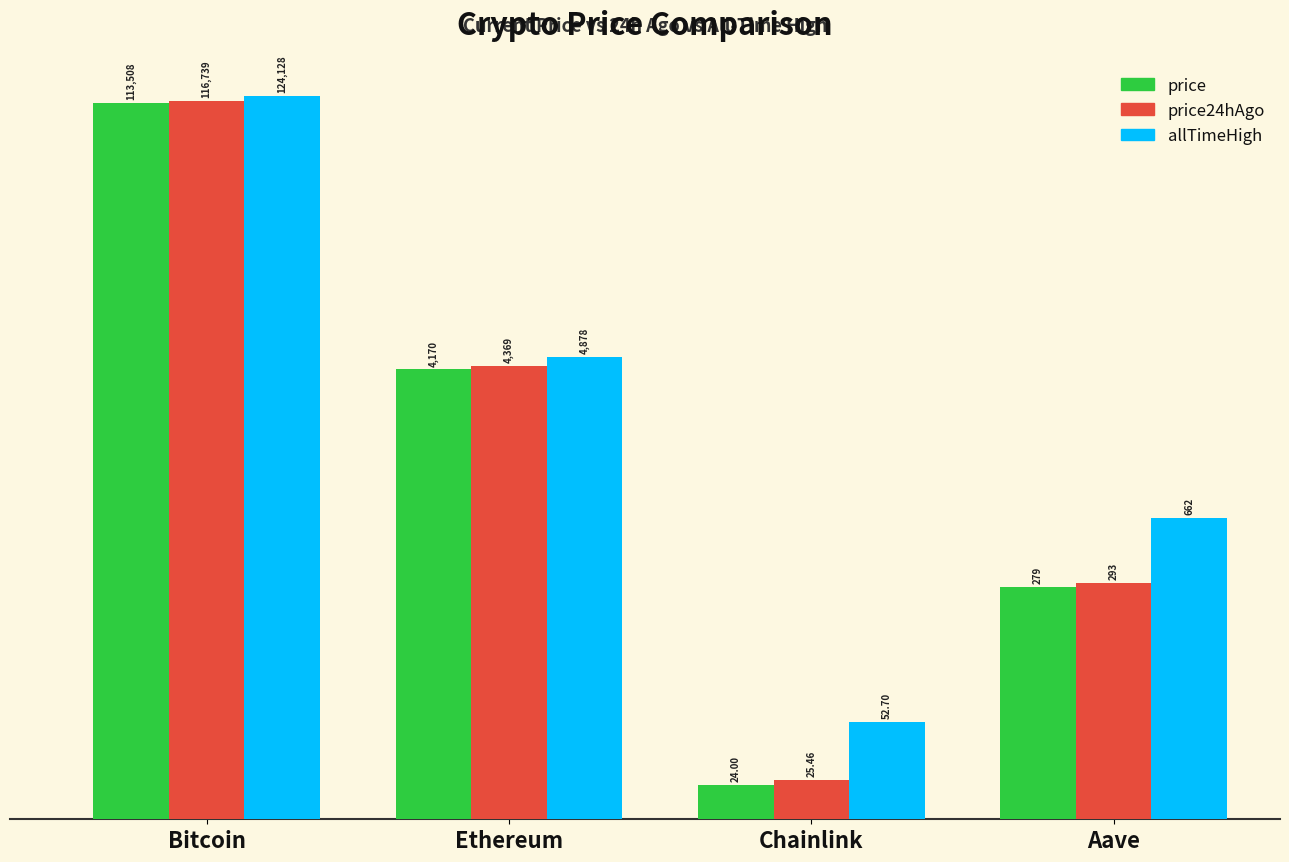

Rank the series at Ethereum from highest to lowest value.

allTimeHigh, price24hAgo, price